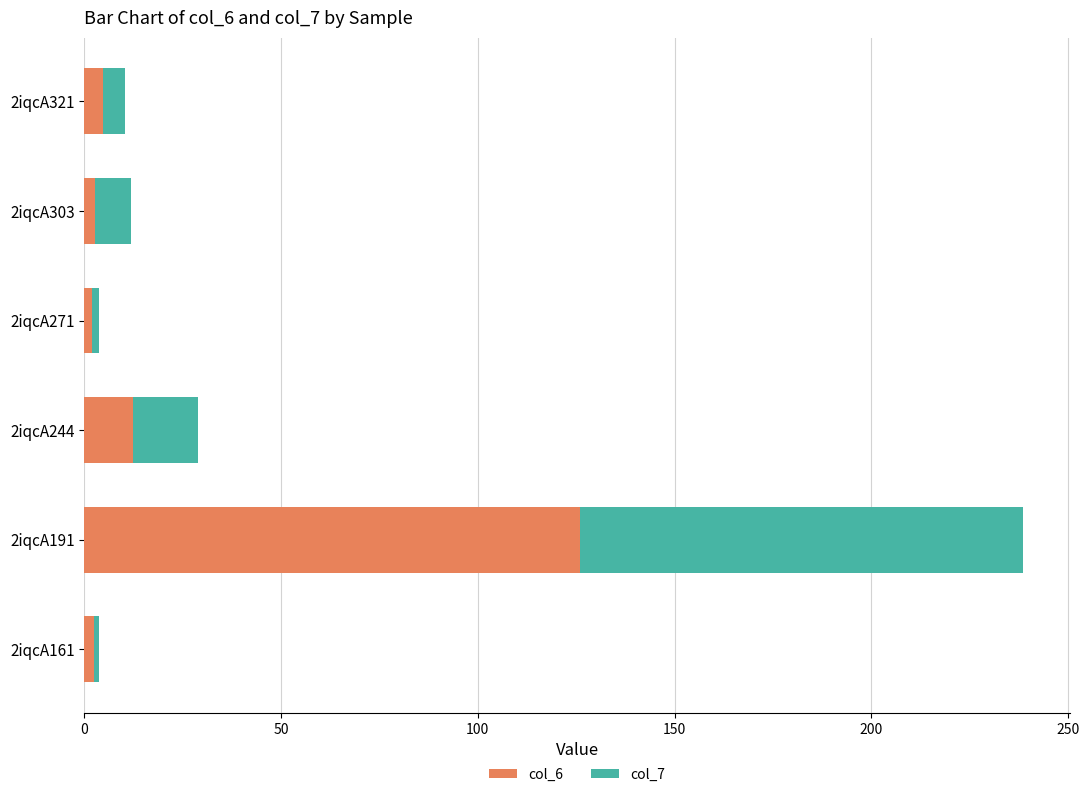

What is the average value of the col_6 series?

25.0